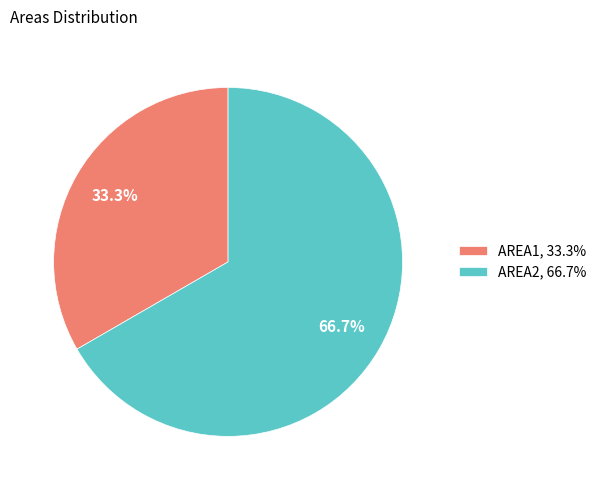

To the nearest percent, what portion does AREA2 represent?

67%